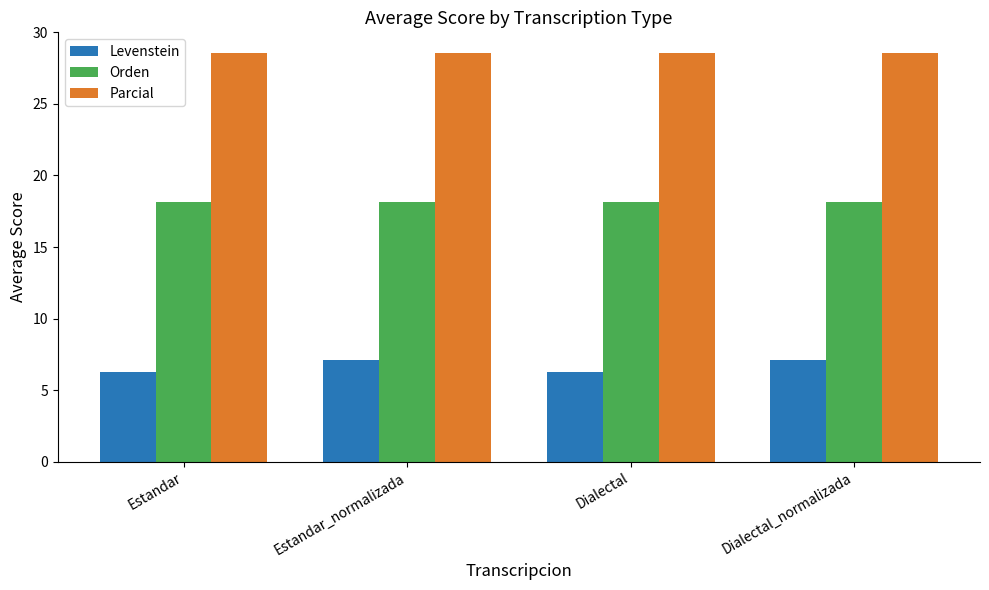

How many bars are there in each group?

3